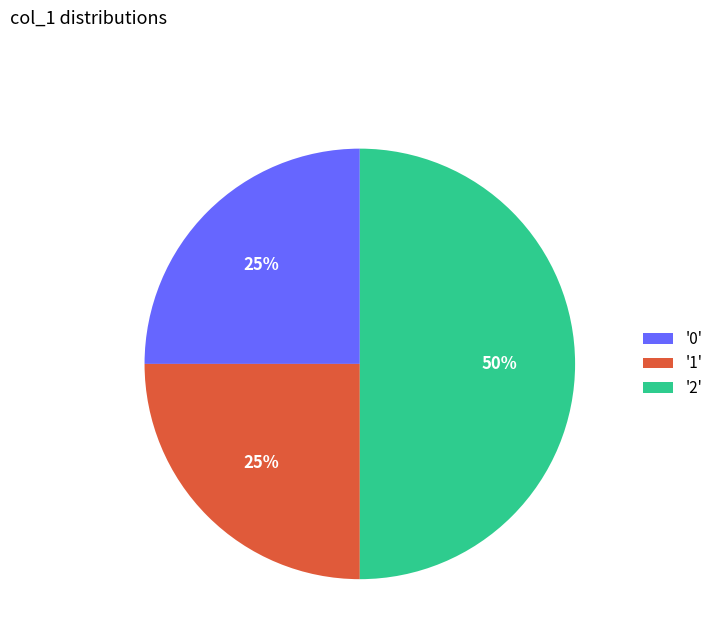

Does '1' account for over 50% of the chart?

No